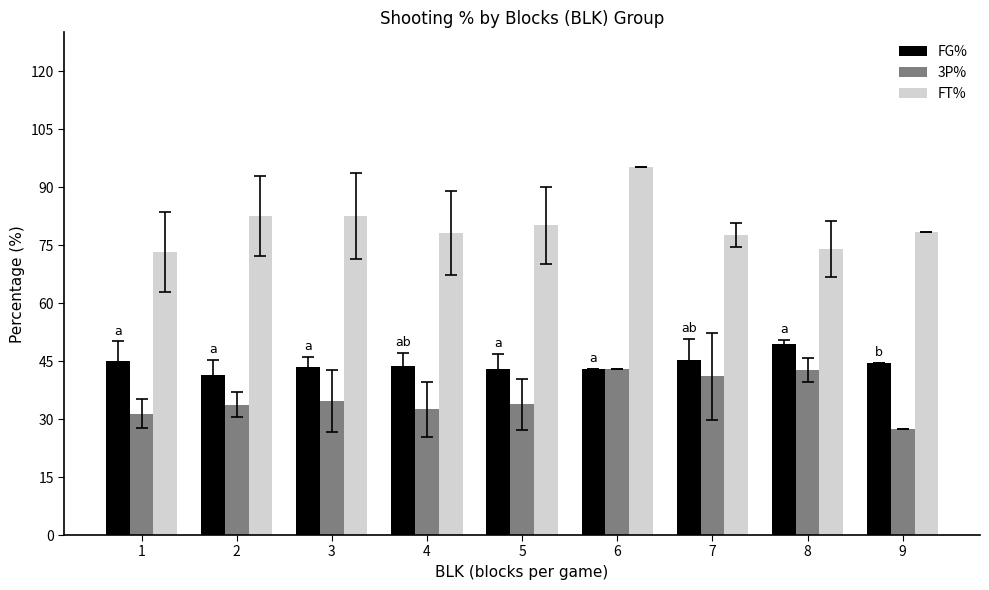

Is it true that FG% equals 49.4 at 8?

True